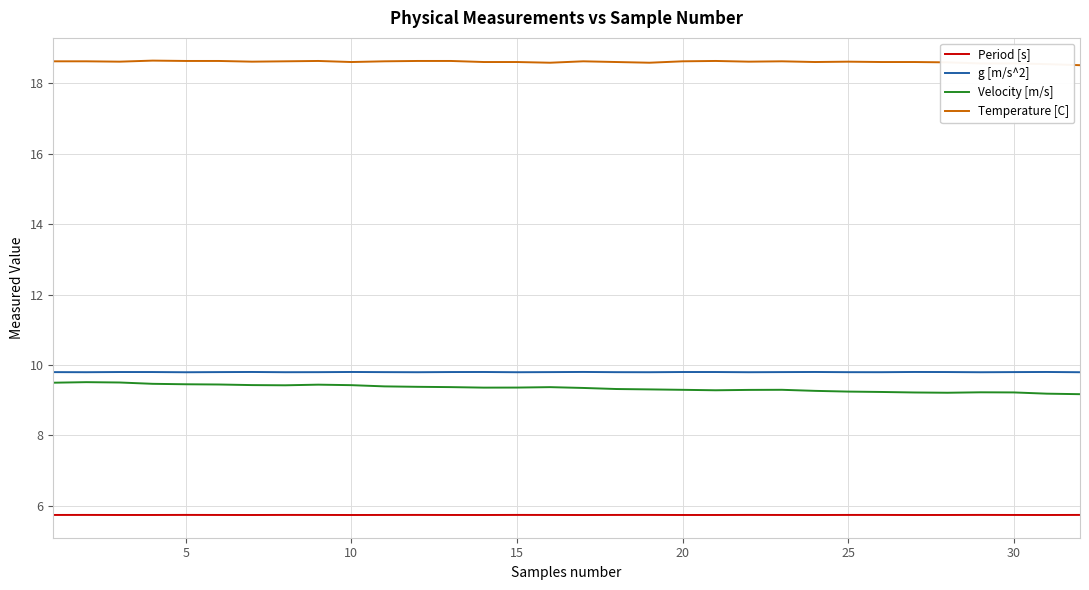

Which series has the widest spread of values?

Velocity [m/s]